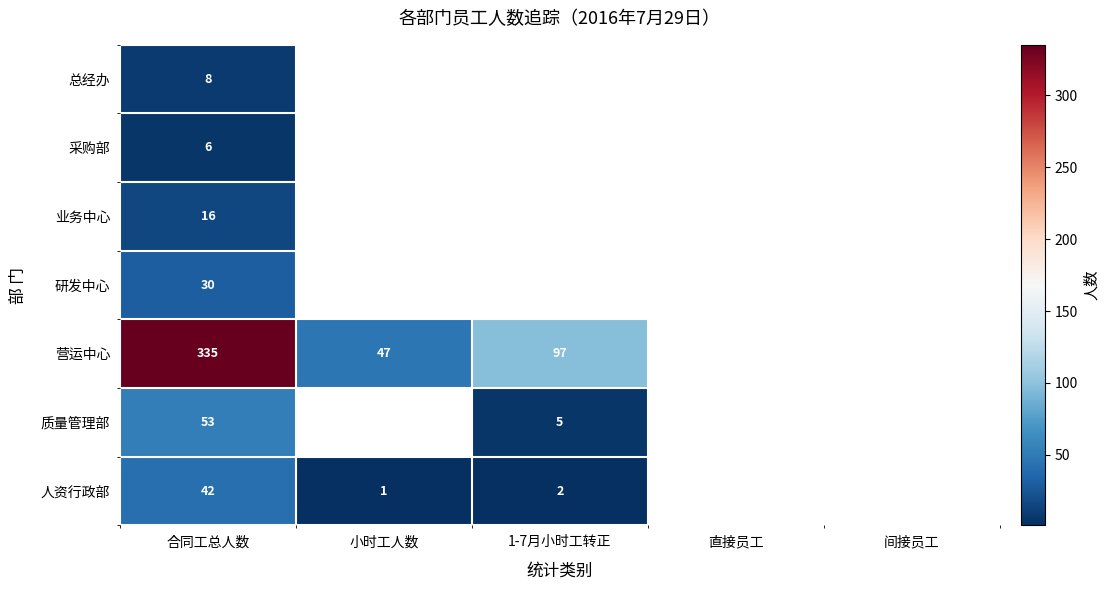

At 合同工总人数, list the series in order from largest to smallest.

营运中心, 质量管理部, 人资行政部, 研发中心, 业务中心, 总经办, 采购部